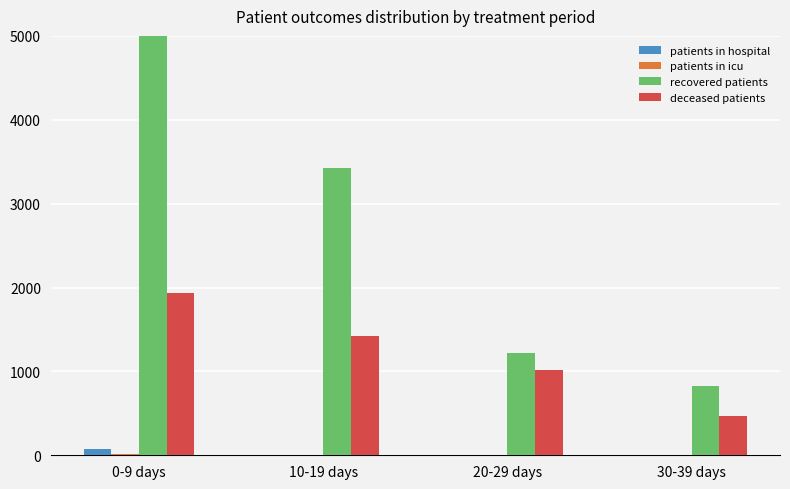

The patients in icu series shows 0 at 30-39 days. True or false?

False